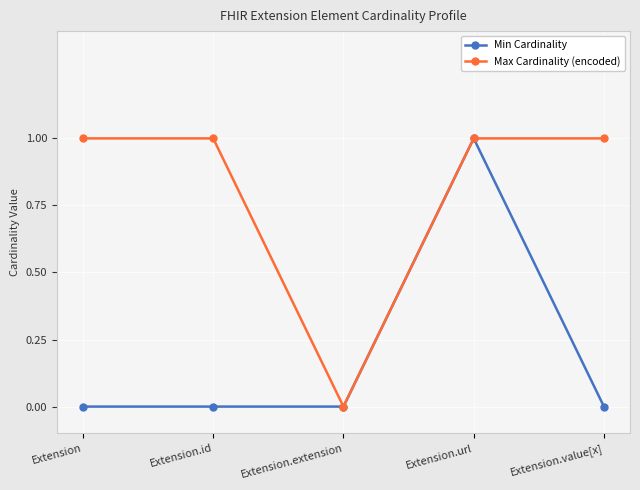

Which category has the highest value in the Min Cardinality series?

Extension.url